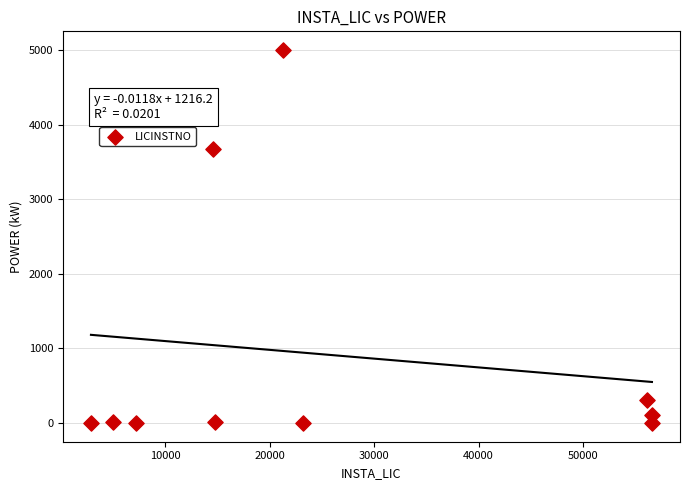

What is the average Y value?

913